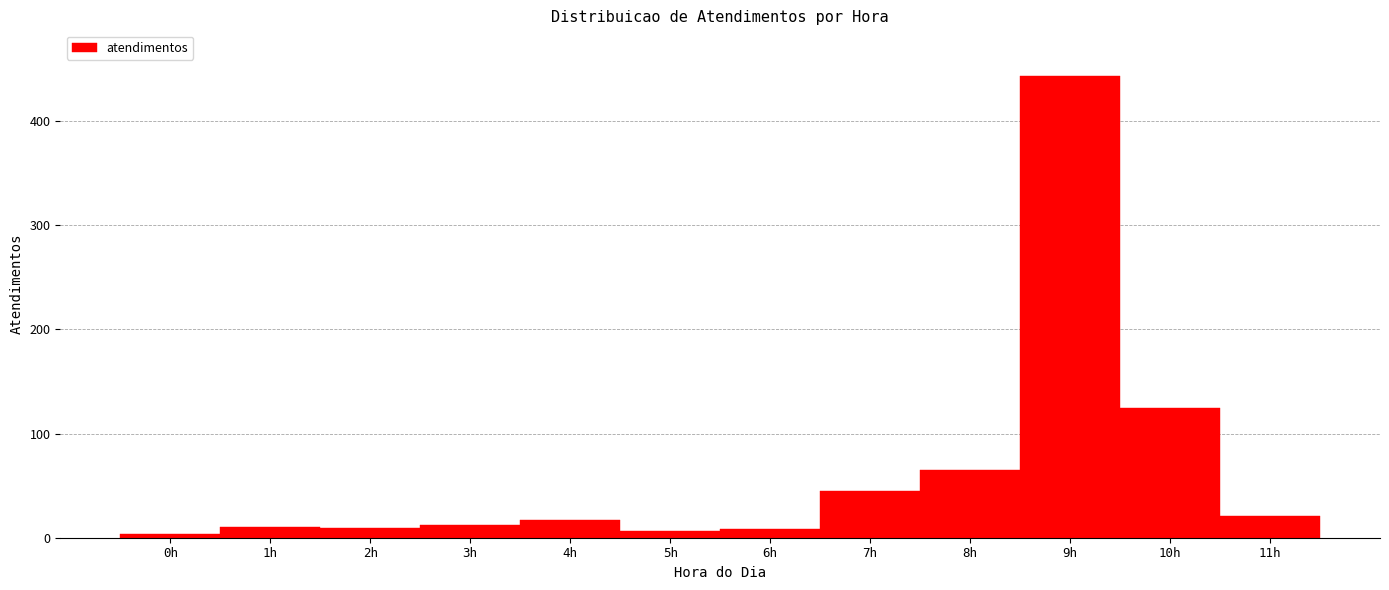

Reading left to right, transcribe this chart: for each bar, give the range it covers on the x-axis and its height. The values are not printed on the chart, so give them approximately, as read against the axis.

-0.5 to 0.5: under 10
0.5 to 1.5: 10
1.5 to 2.5: under 10
2.5 to 3.5: 10
3.5 to 4.5: 20
4.5 to 5.5: under 10
5.5 to 6.5: under 10
6.5 to 7.5: 50
7.5 to 8.5: 70
8.5 to 9.5: 440
9.5 to 10.5: 130
10.5 to 11.5: 20